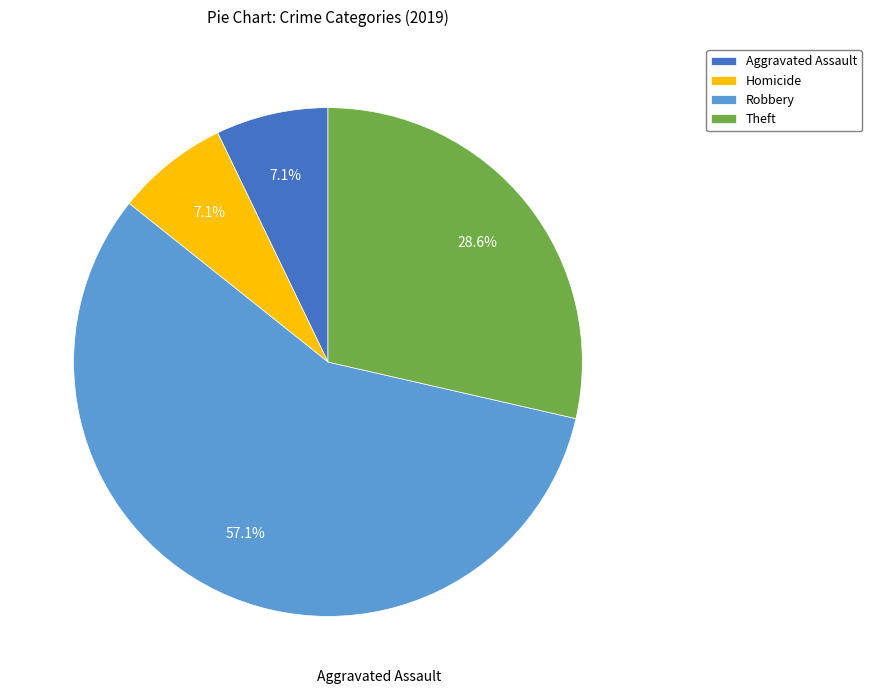

How many slices are in this pie chart?

4